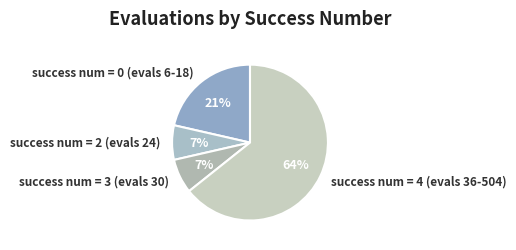

To the nearest percent, what portion does success num = 3 (evals 30) represent?

7%